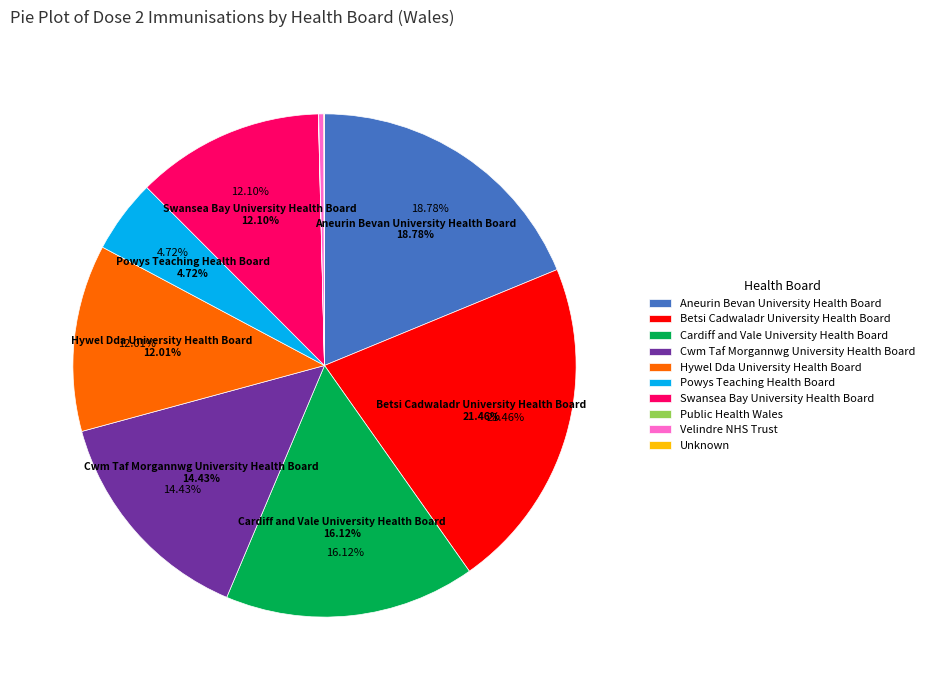

What percentage is the Cwm Taf Morgannwg University Health Board slice, to the nearest percent?

14%